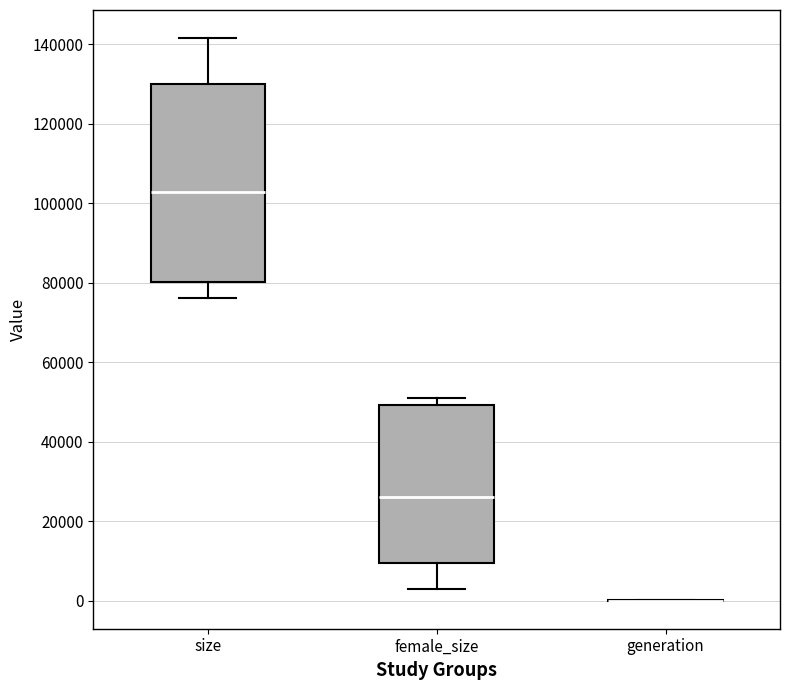

Reading left to right, read every box against the y-axis: the position of its median line, the range the box covers, and the ends of its whiskers. The values are not printed on the chart, so give them approximately, as read against the axis.

size: median 102000, box 80000 to 130000, whiskers 76000 to 142000
female_size: median 26000, box 10000 to 50000, whiskers 2000 to 50000 (just above the box's upper edge)
generation: box collapsed to a line at 0, whiskers 0 to 0